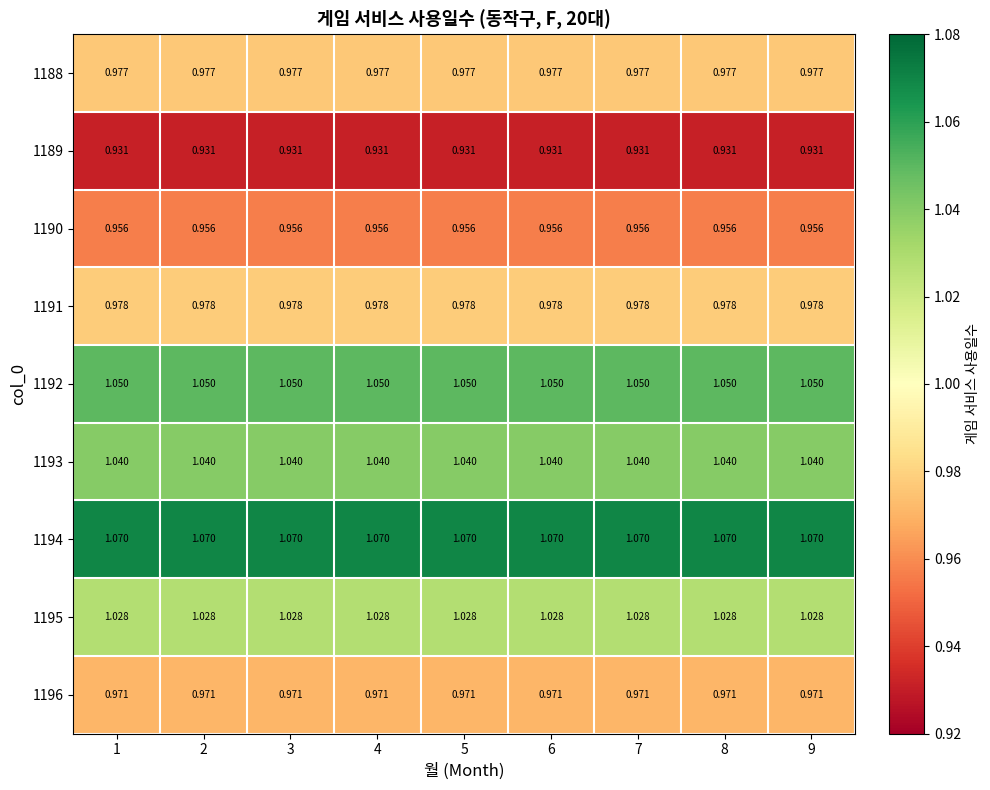

Is the value of 1194 at 6 greater than the value of 1191 at 3?

Yes